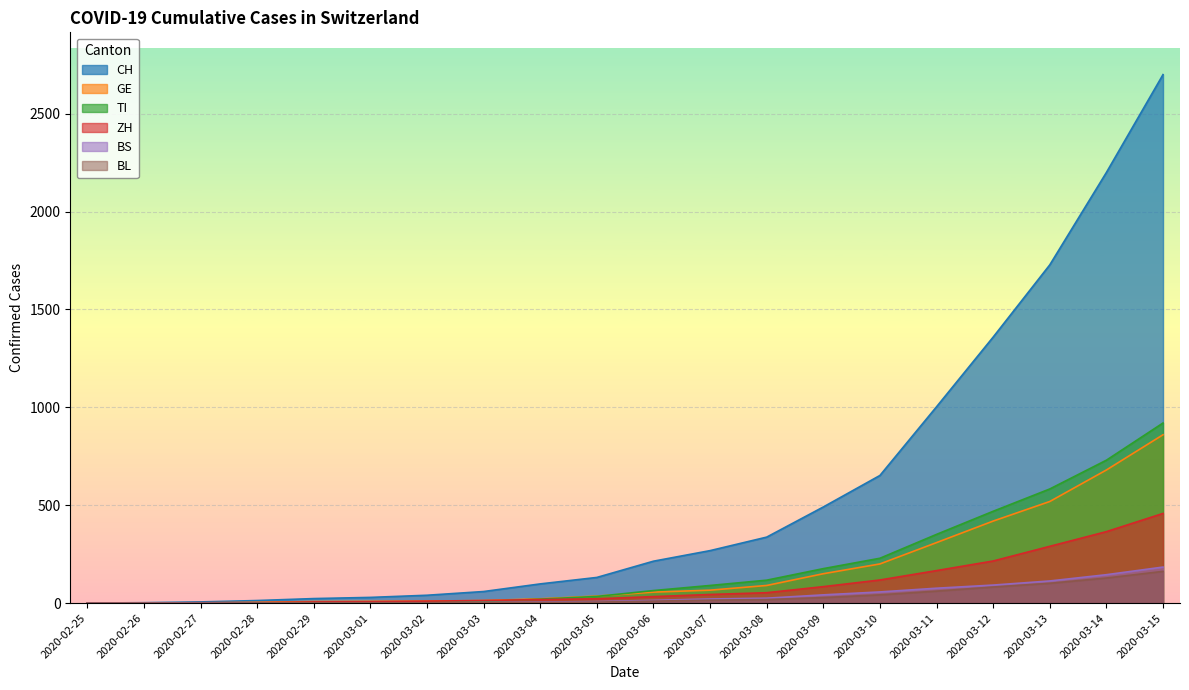

The value of TI at 2020-03-06 is 39. True or false?

False